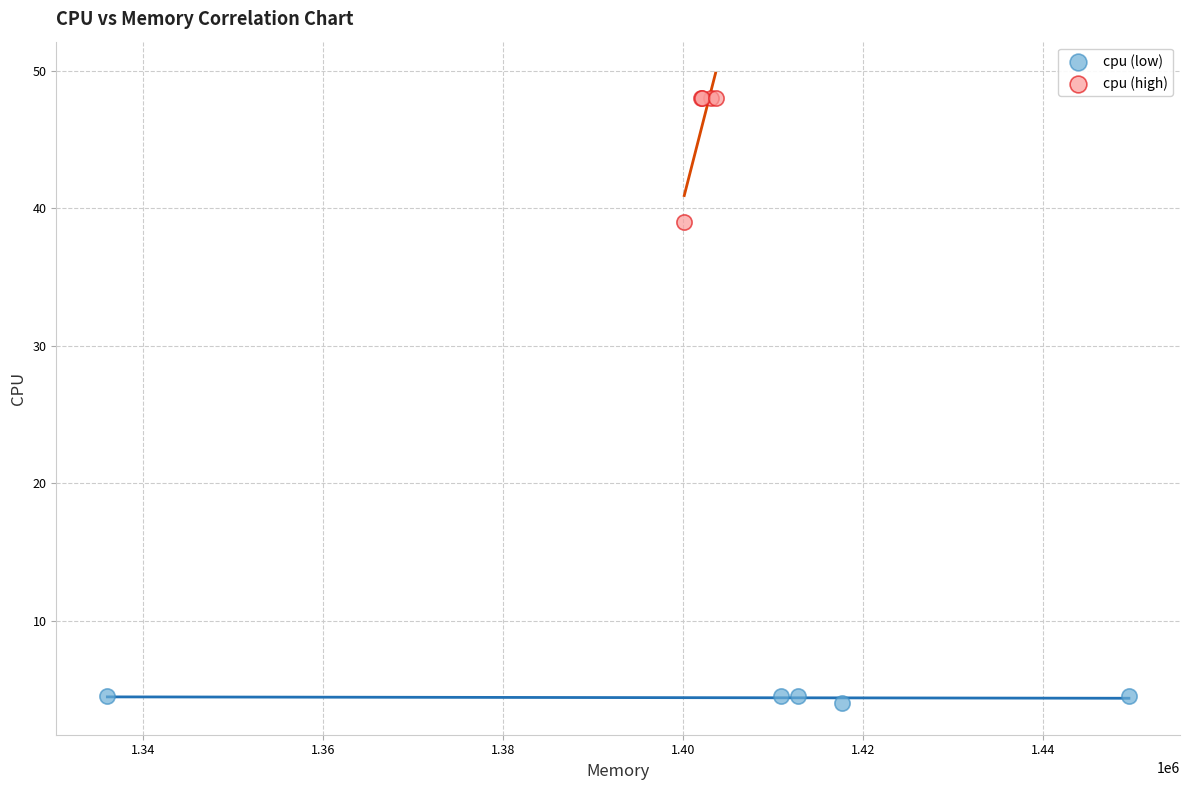

Which series has the widest spread of Y values?

cpu (high)